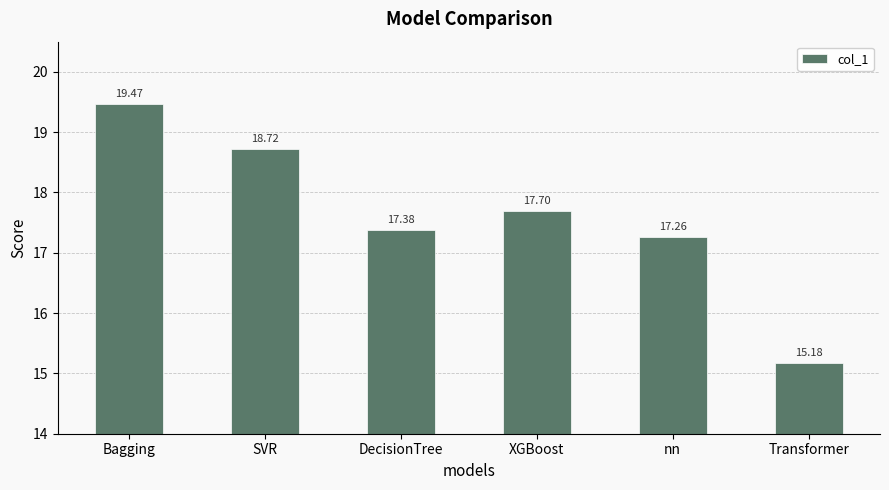

What is the greatest value displayed?

19.5